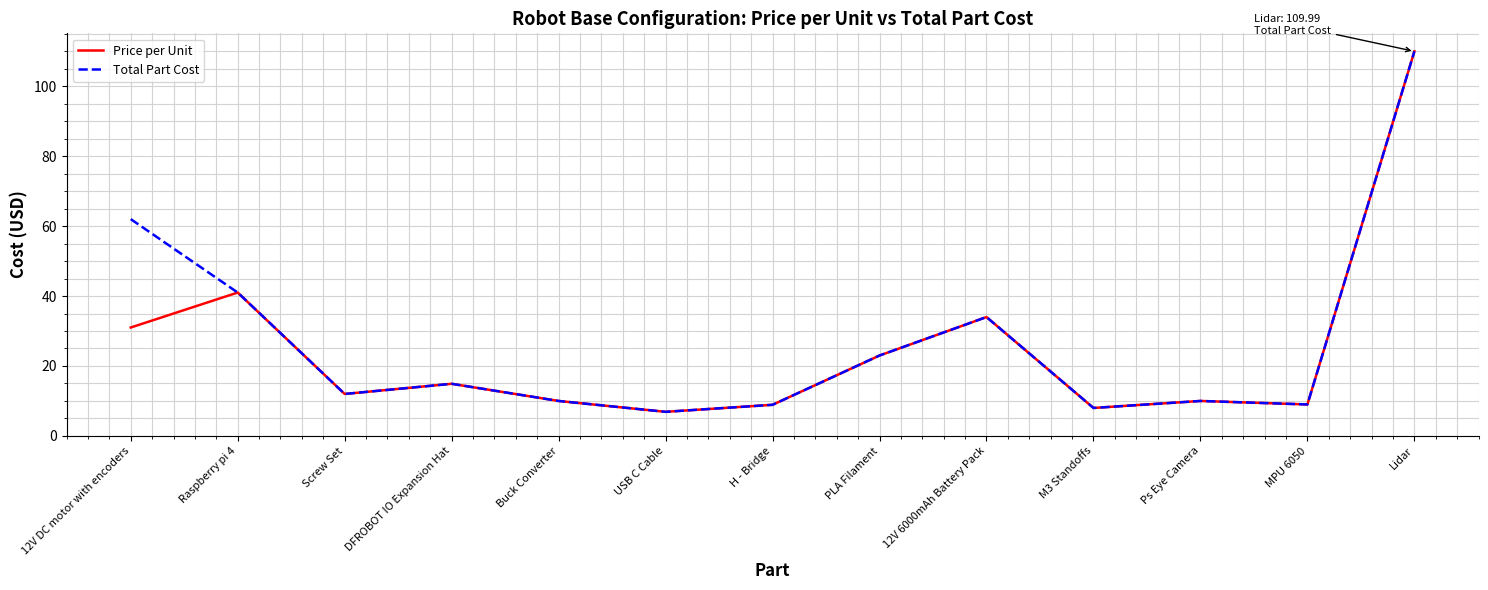

What is the greatest value displayed?

110.0